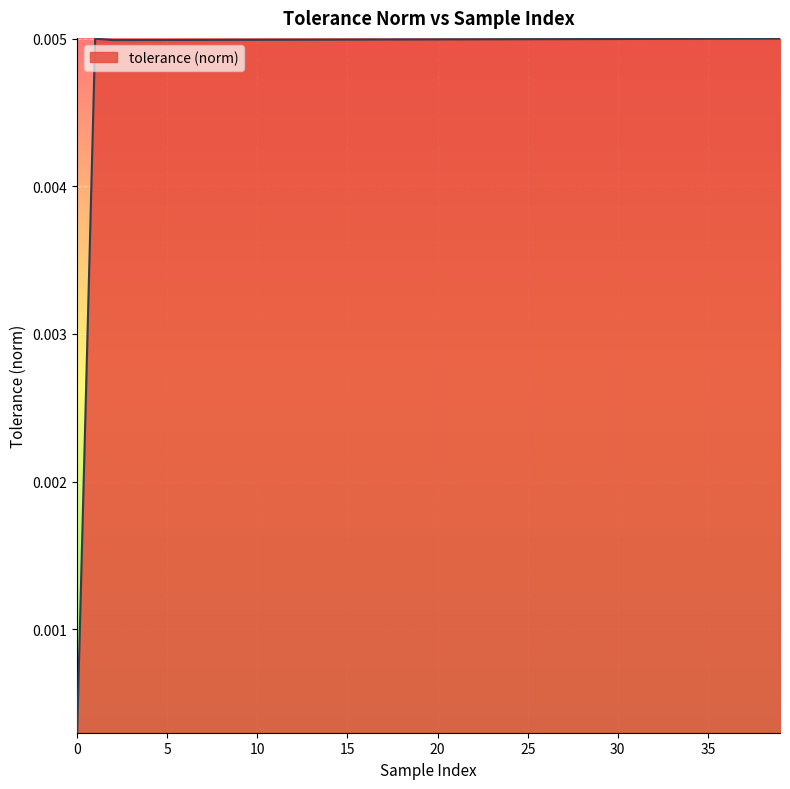

How many lines are shown in the chart?

1